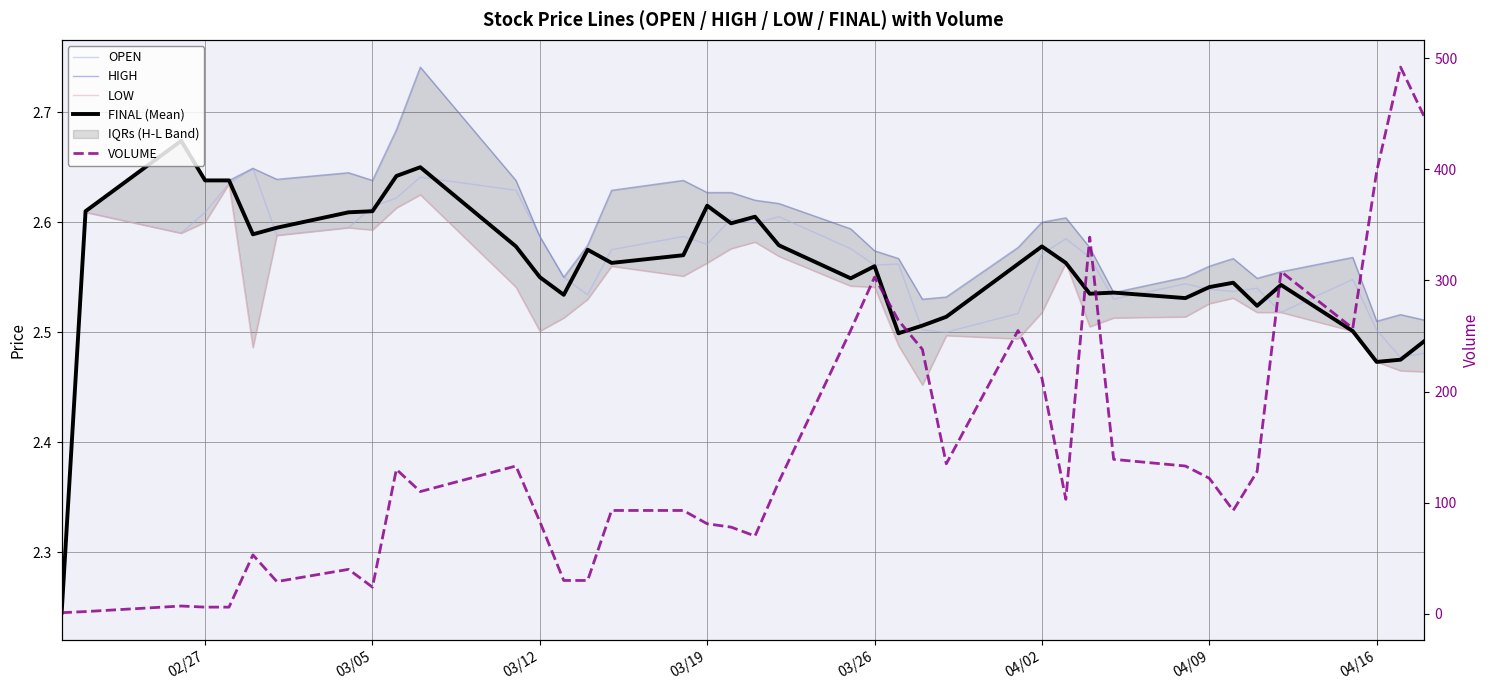

How many lines are shown in the chart?

5